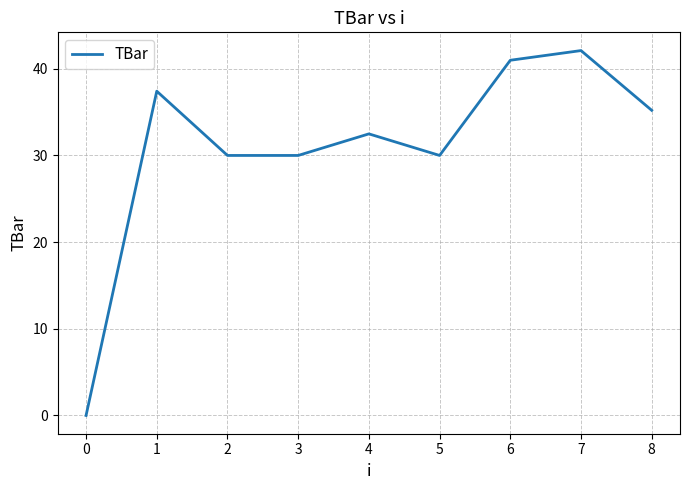

What is the approximate value at 3?

30.0